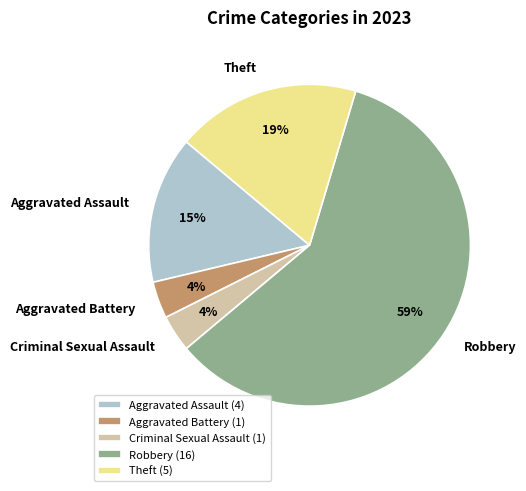

True or false: Robbery accounts for 67% of the total.

False